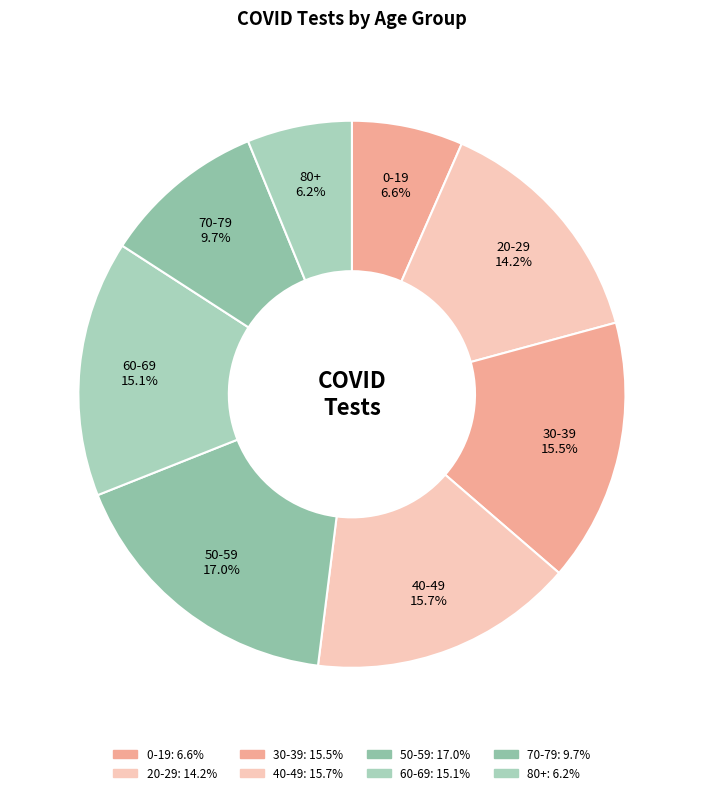

What is the smallest slice in the pie chart?

80+